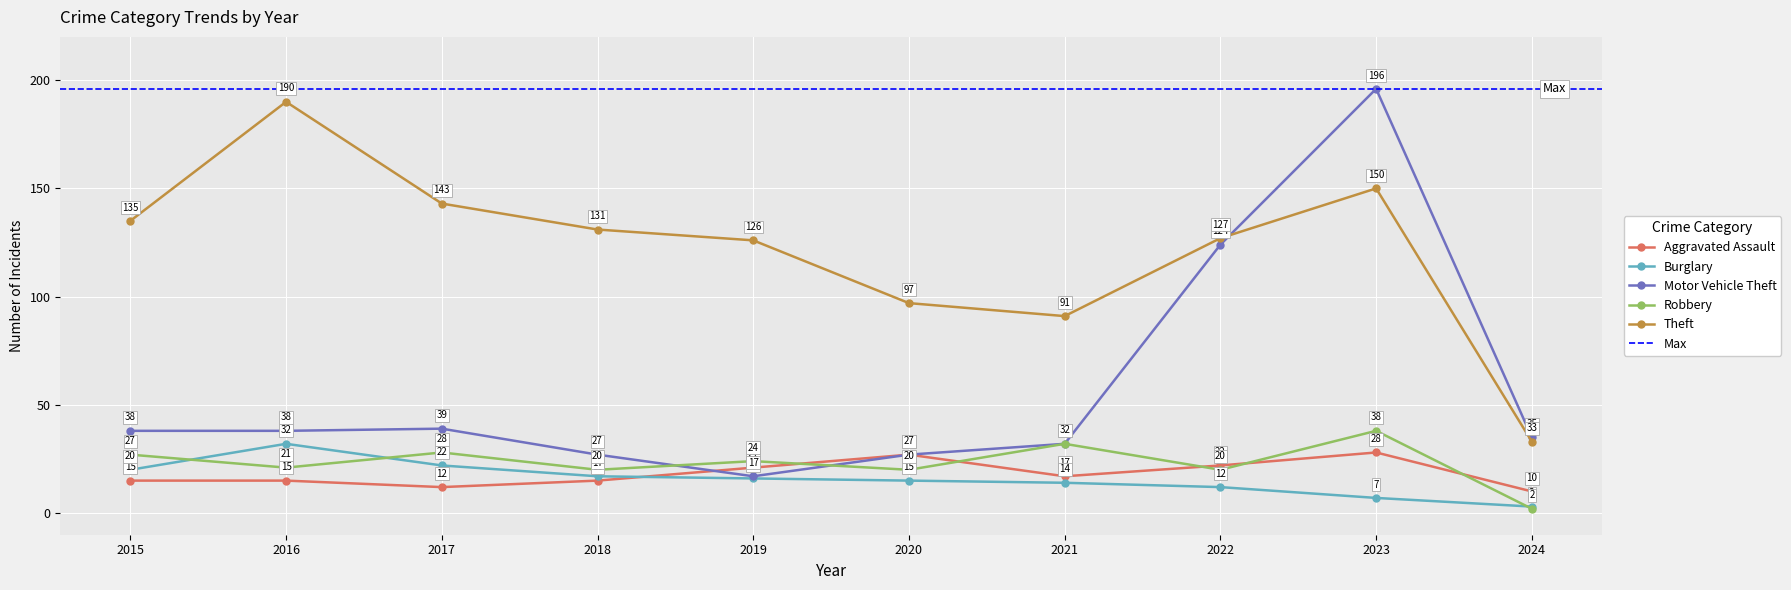

Which series has the largest total across all categories?

Theft